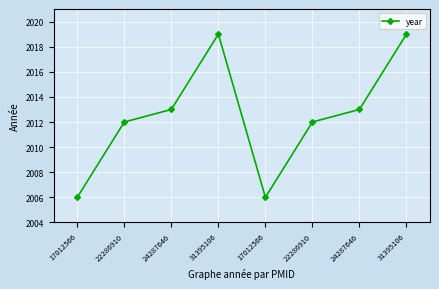

The value at 17012566 is 2006. True or false?

True